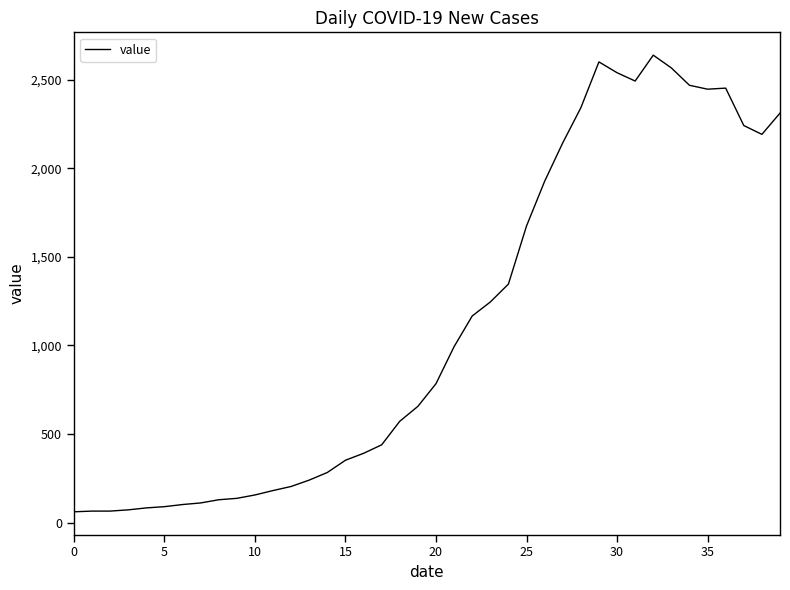

What is the difference between the maximum and minimum values?

2577